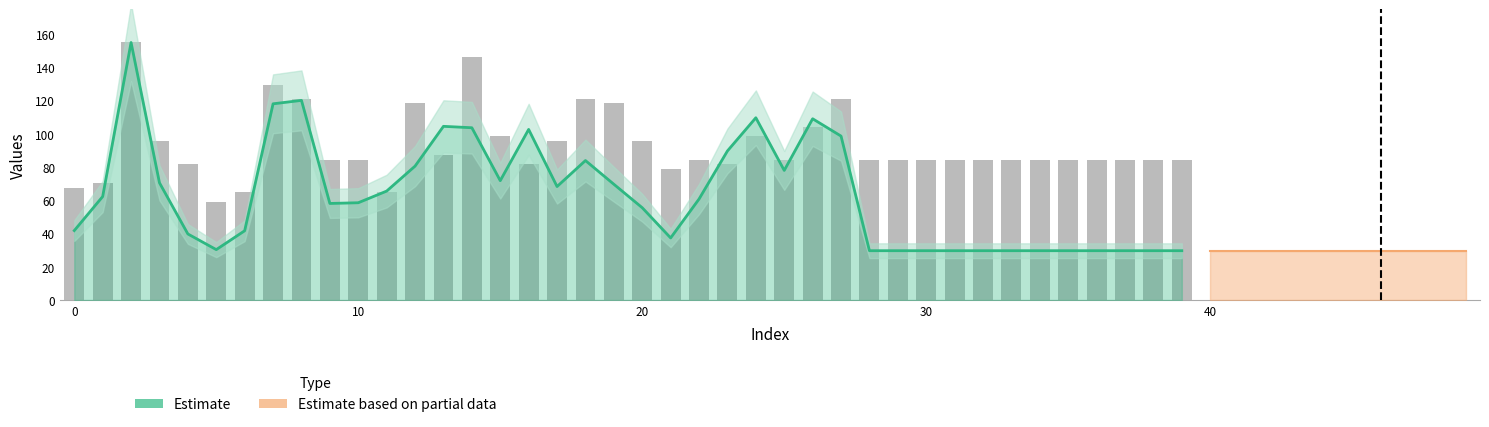

What is the smallest value displayed?

59.2